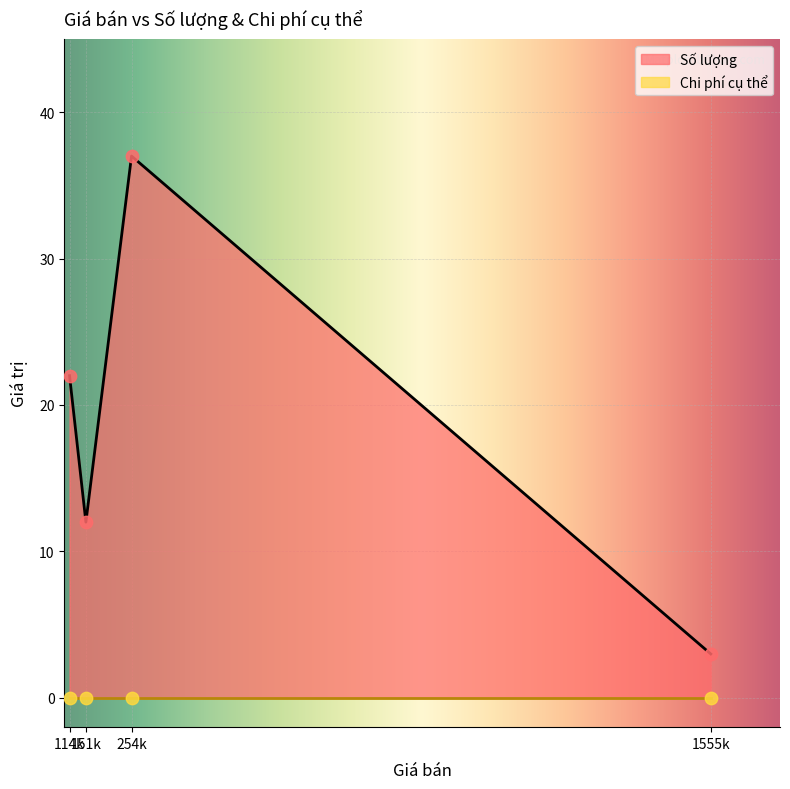

Which series has the largest total across all categories?

Số lượng